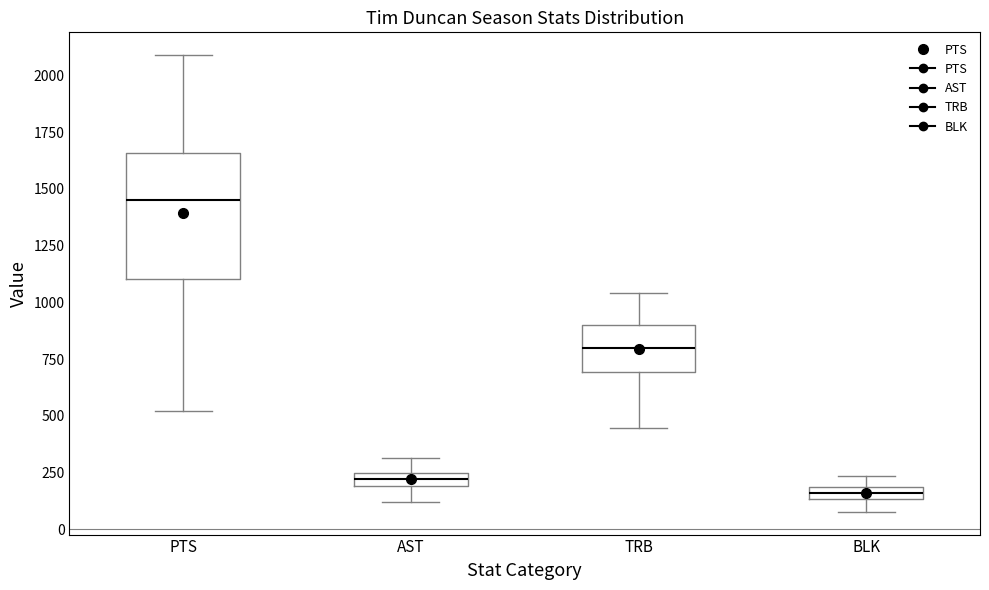

Comparing the boxes themselves (not the whiskers), which one is the tallest?

PTS